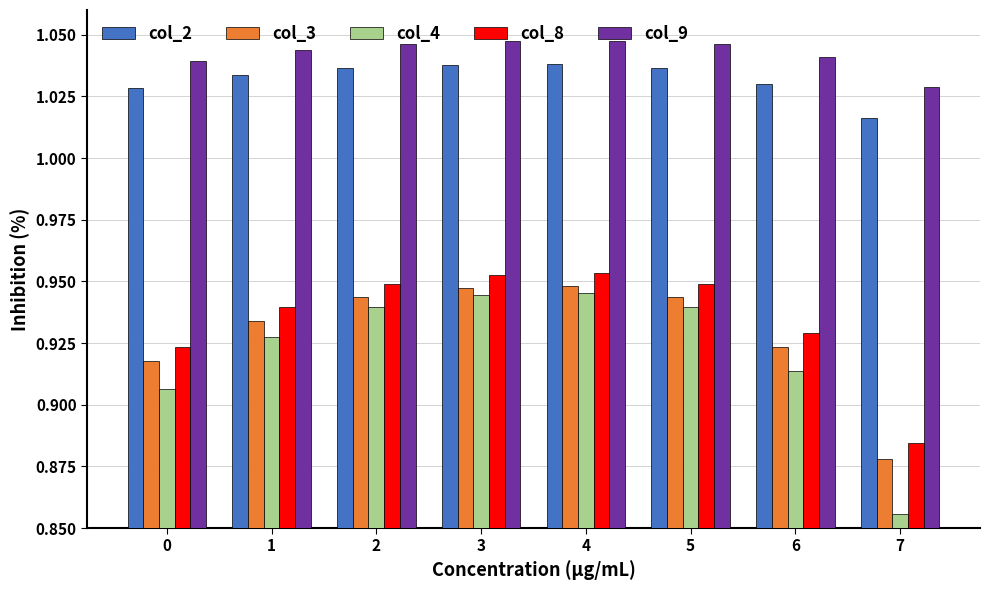

Is the value of col_3 at 3 greater than the value of col_2 at 0?

No